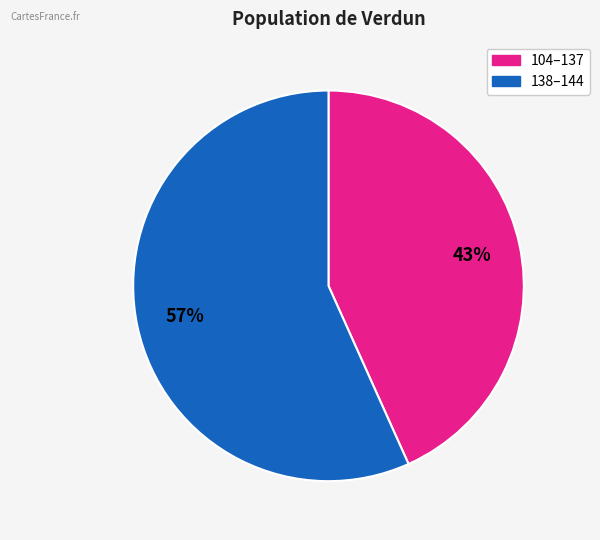

How many slices are in this pie chart?

2